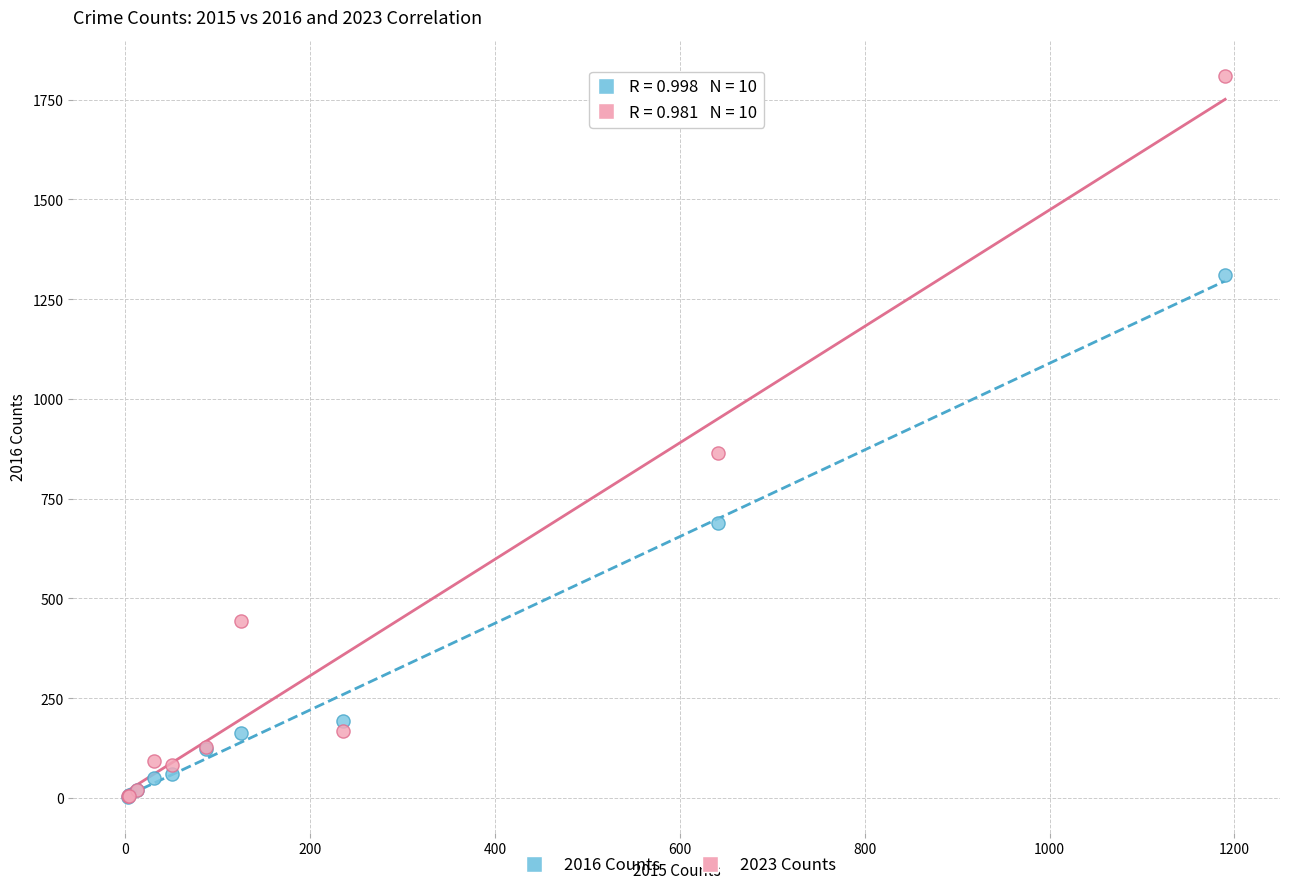

Across all series, what Y value is closest to 906?

864